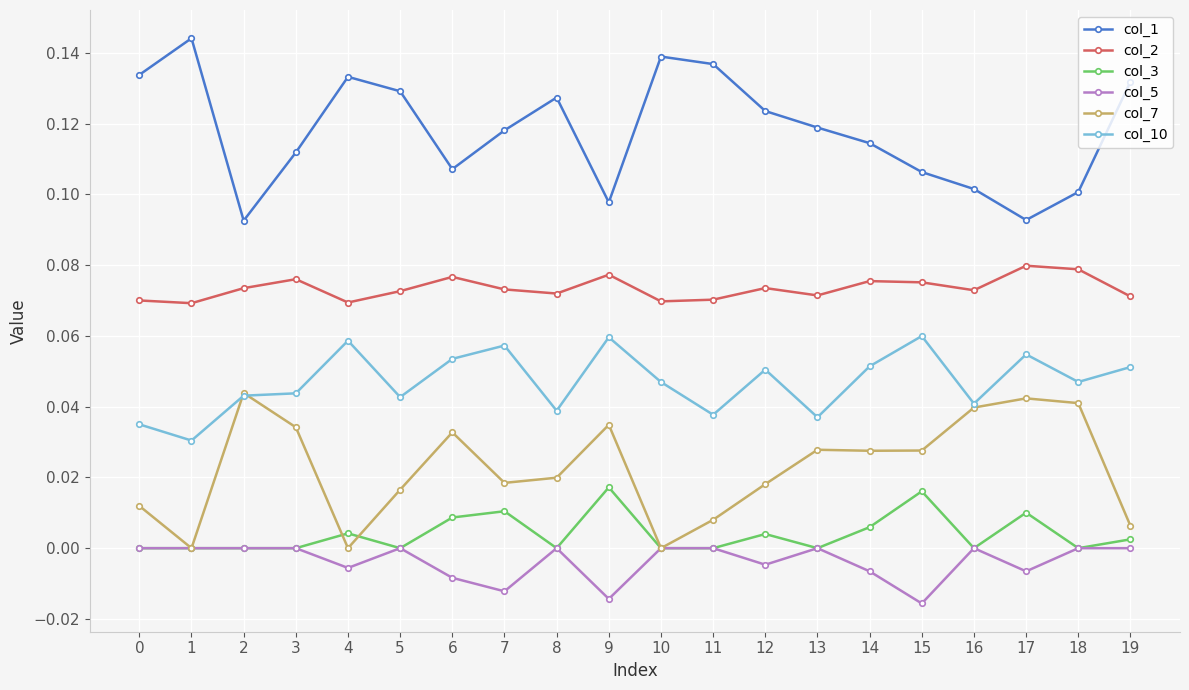

The col_7 series shows 0.0 at 15. True or false?

True